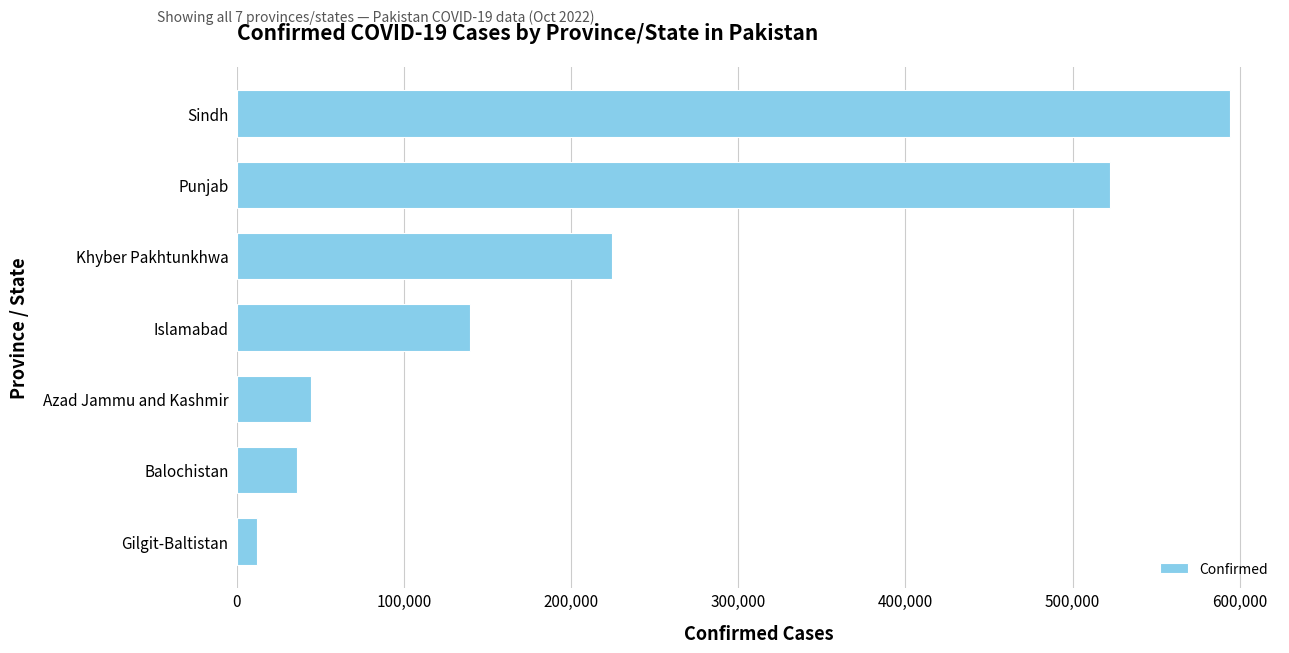

What is the greatest value displayed?

594417